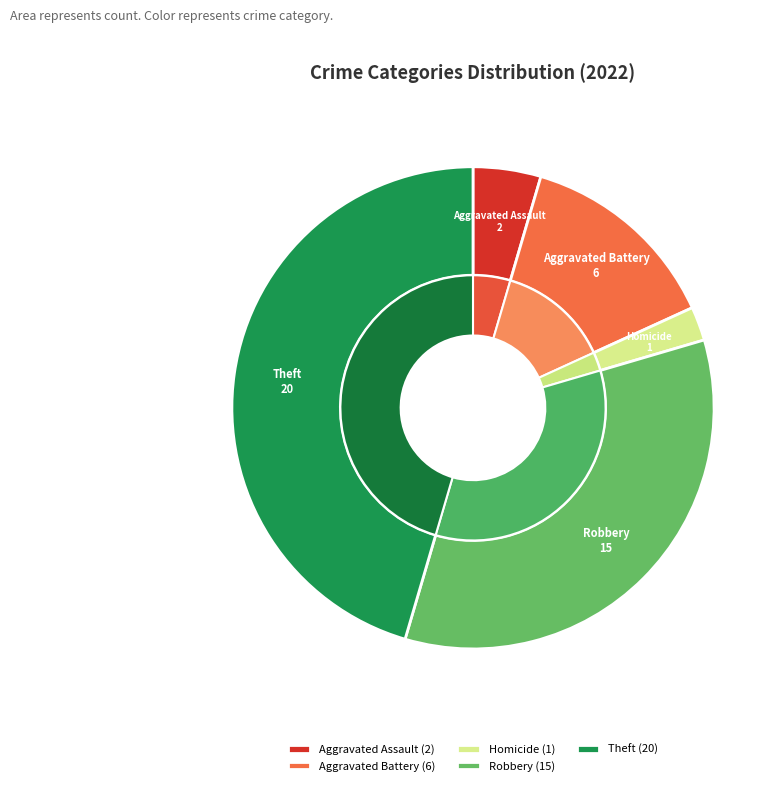

Does Criminal Sexual Assault account for over 50% of the chart?

No